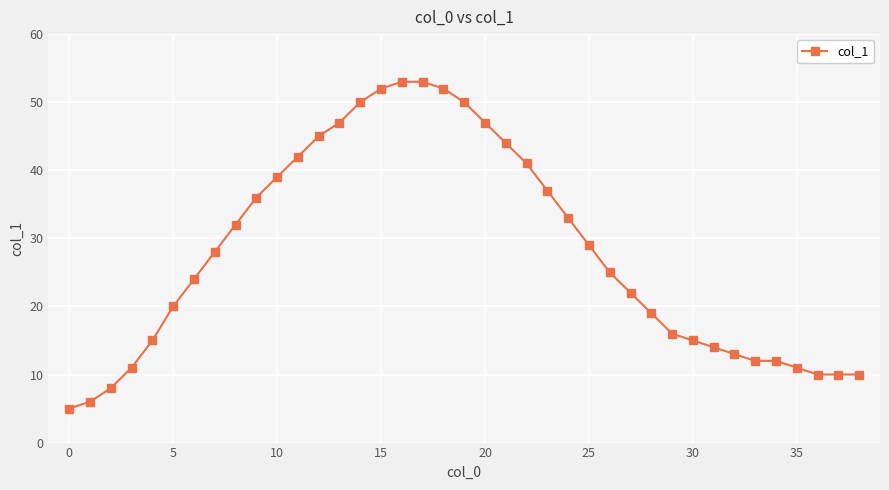

What is the value of the 31st point from the left?

15